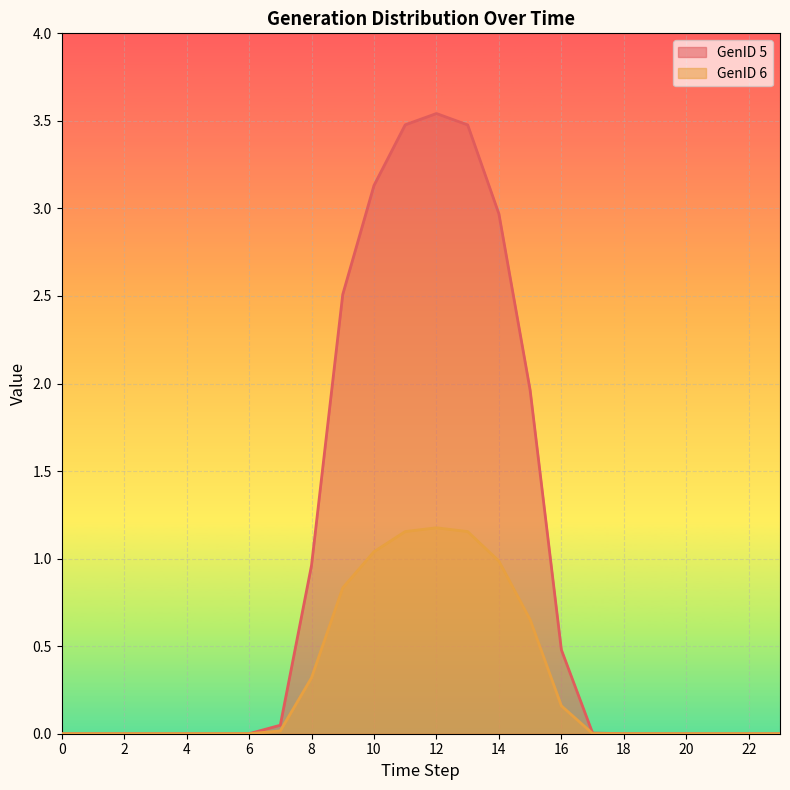

Rank the series by their average value, from highest to lowest.

GenID 5, GenID 6